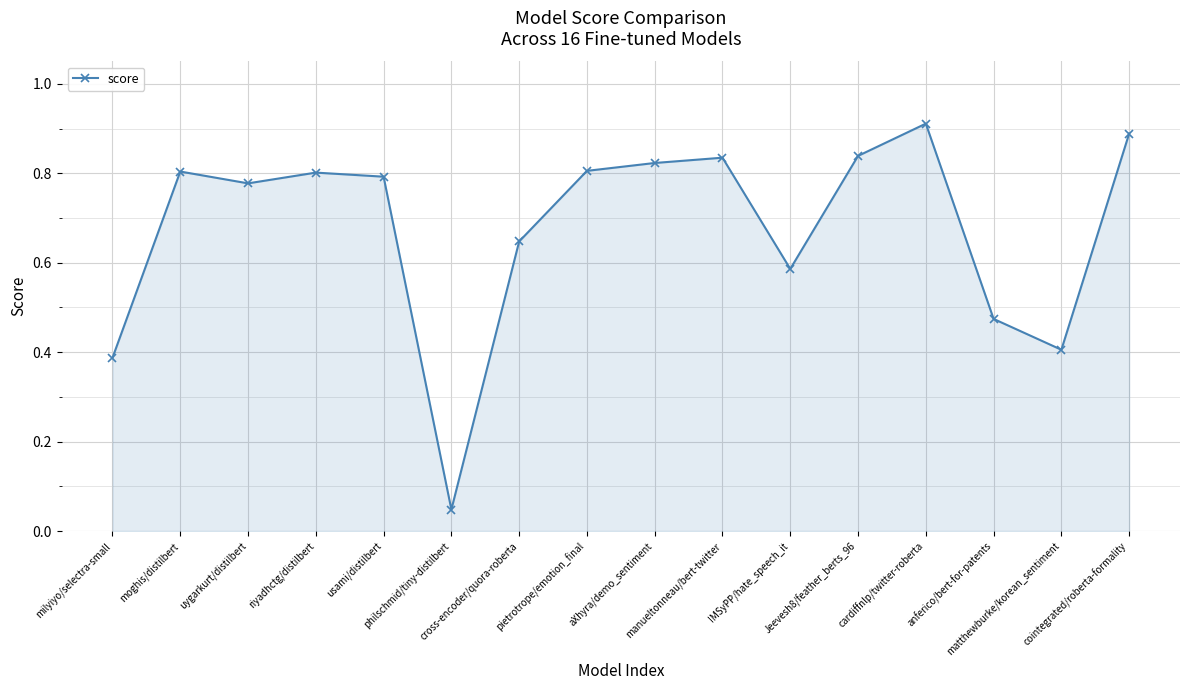

True or false: there are more than 1 points higher than both neighbors.

True